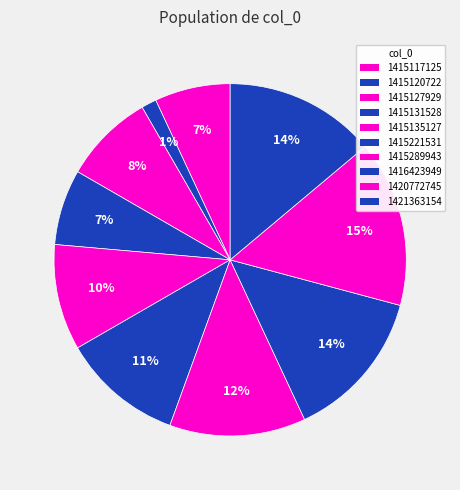

To the nearest percent, what percentage of the pie is 1415135127?

10%